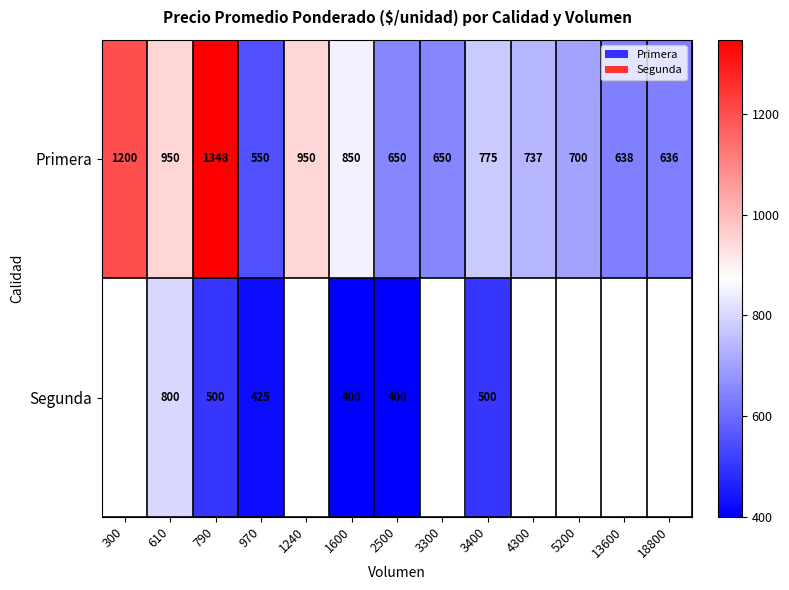

Which label corresponds to the largest value in the chart?

790